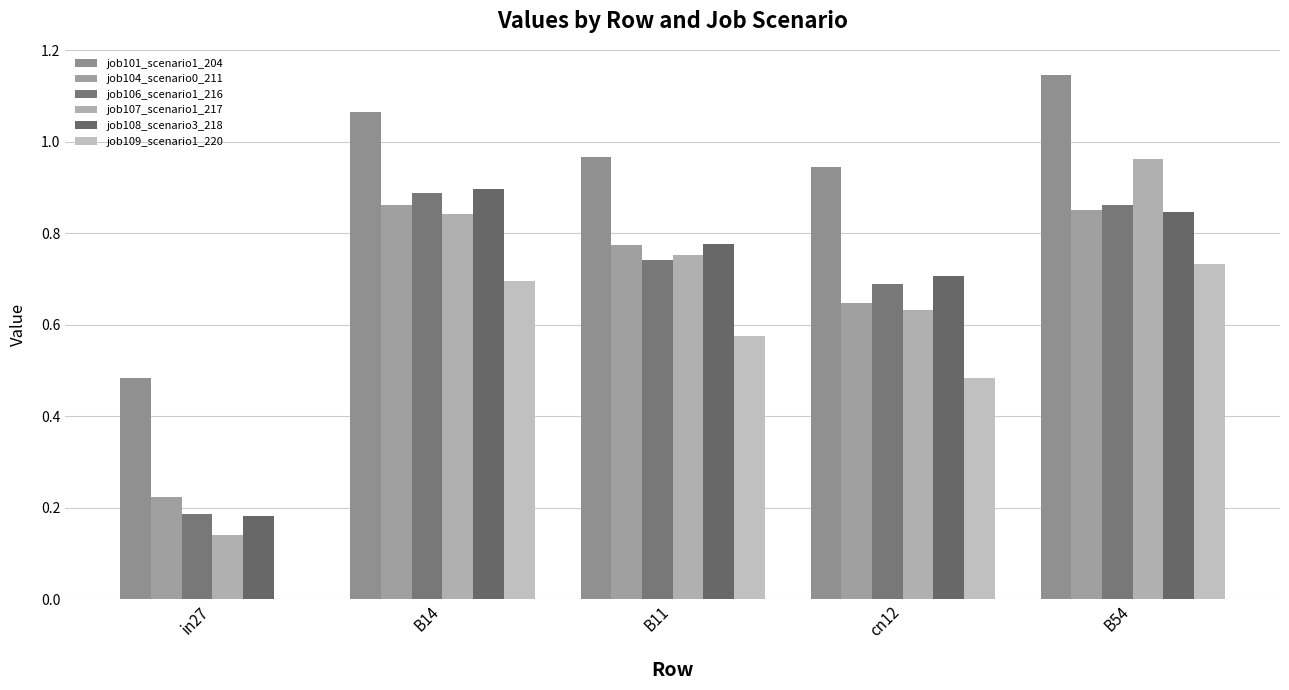

What is the sum of all job109_scenario1_220 values?

2.5